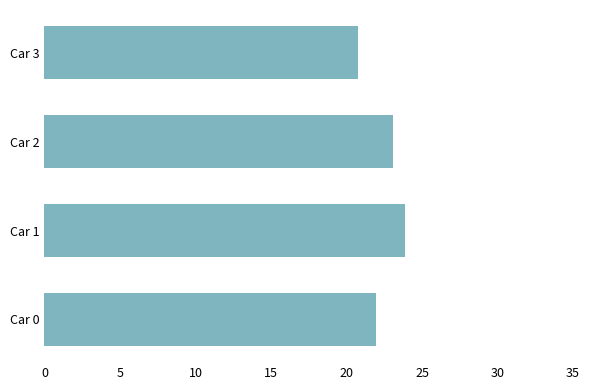

The value at Car 0 is 37.4. True or false?

False